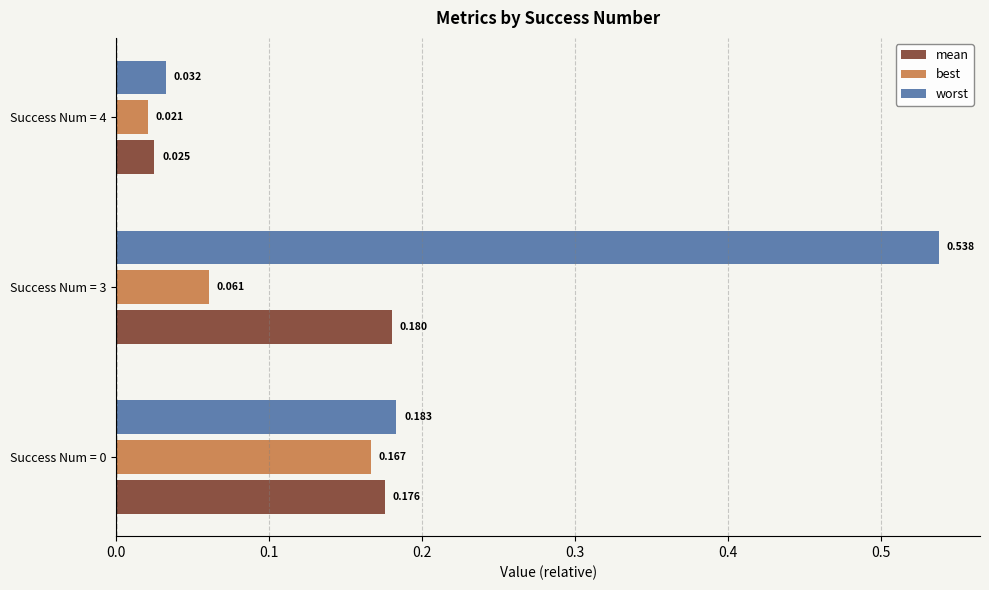

List the series in order of their peak value, highest first.

worst, mean, best